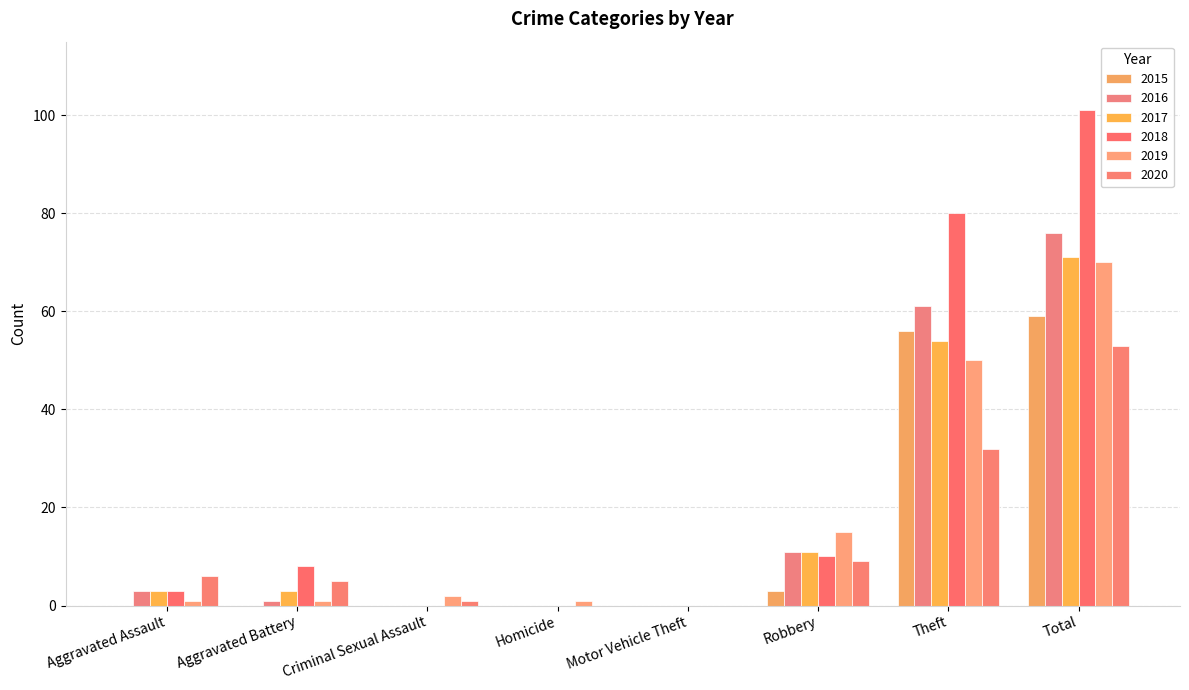

The value of 2018 at Total is 101. True or false?

True